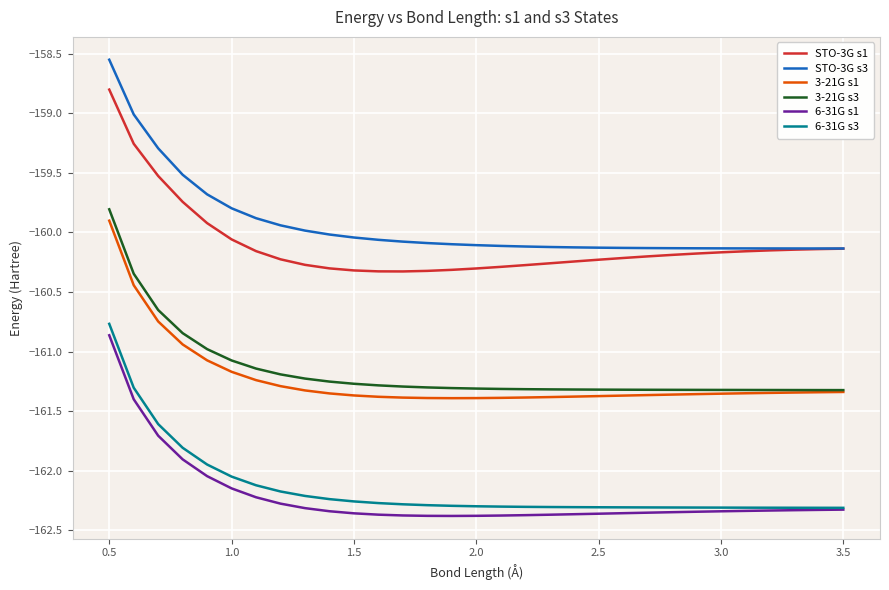

Which series has the largest range (max minus min)?

STO-3G s3